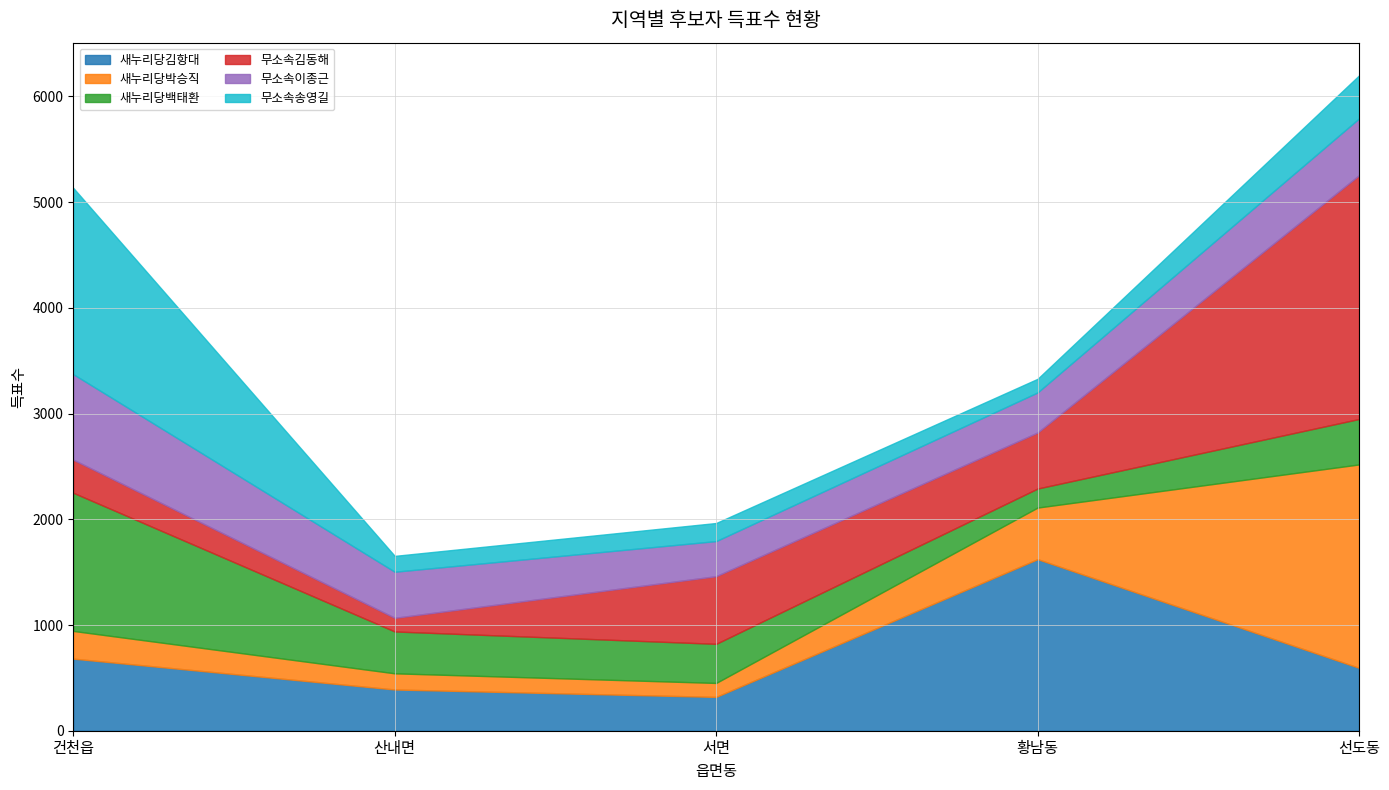

In 새누리당김항대, how many points are lower than both neighbors (excluding endpoints)?

1